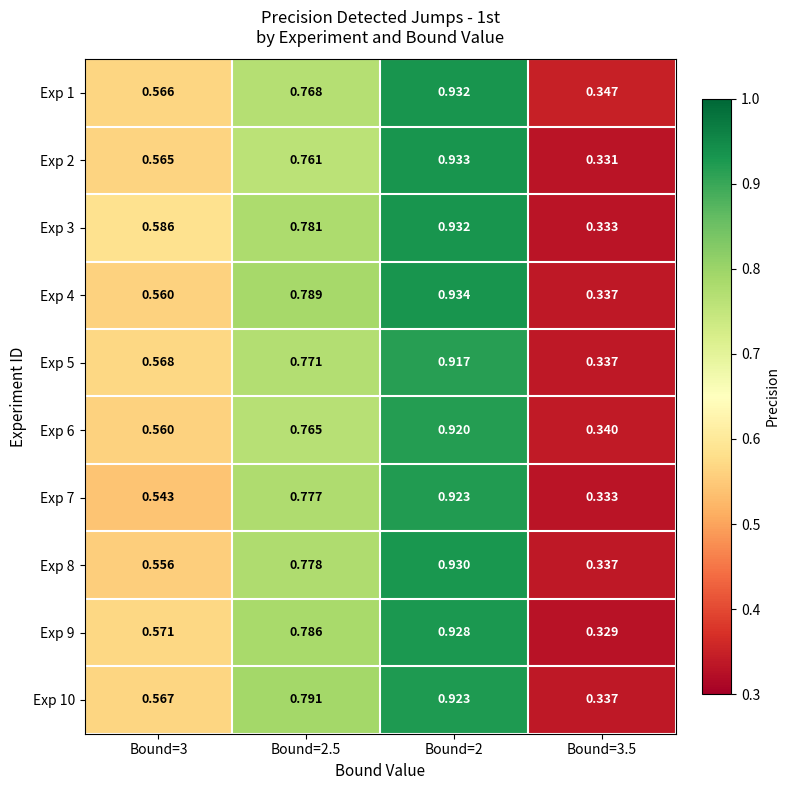

Which series has the widest spread of values?

Exp 2